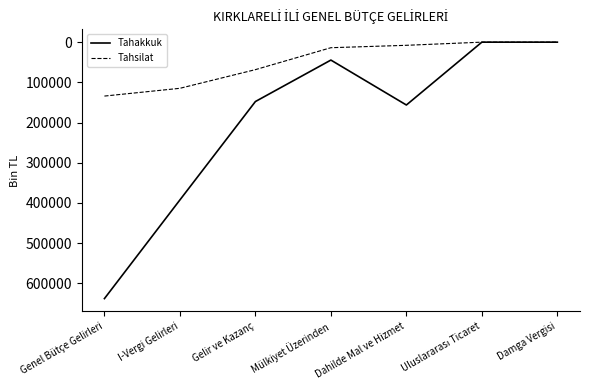

Reading left to right, list all the values displayed in this chart.

Tahakkuk: 637896	392423	147701	44560	156317	0	0
Tahsilat: 134112	114782	68370	13812	7840	0	0